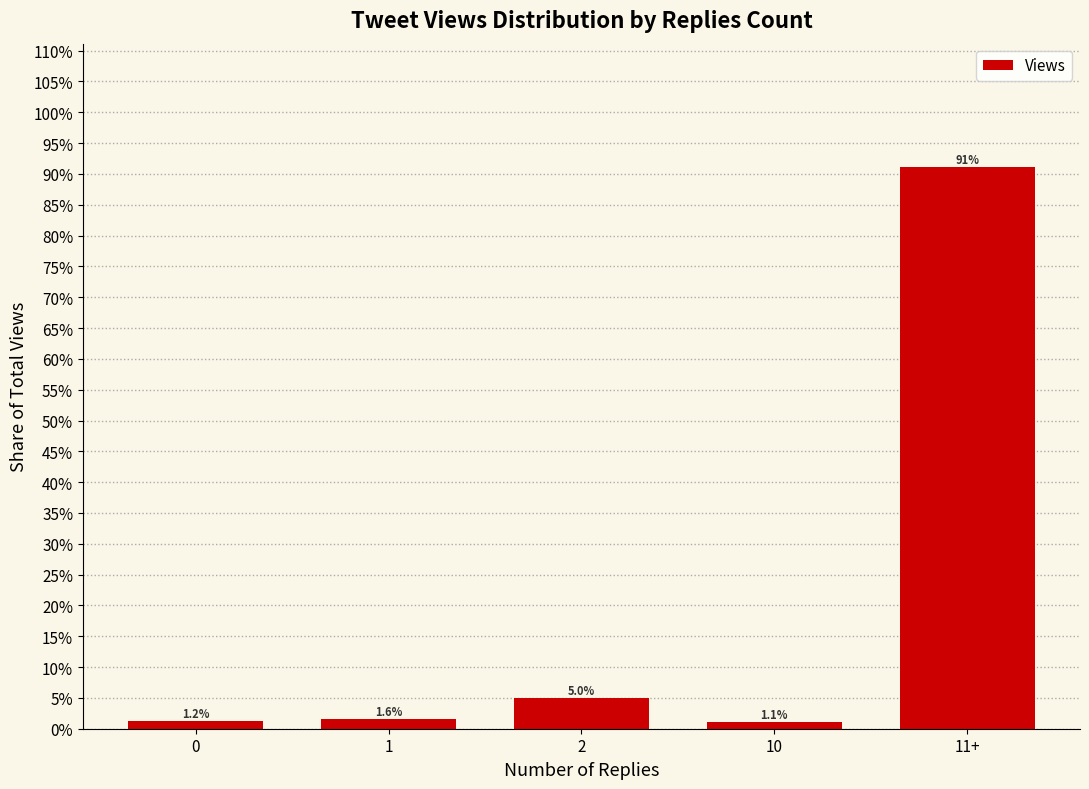

Does the chart contain any negative values?

No